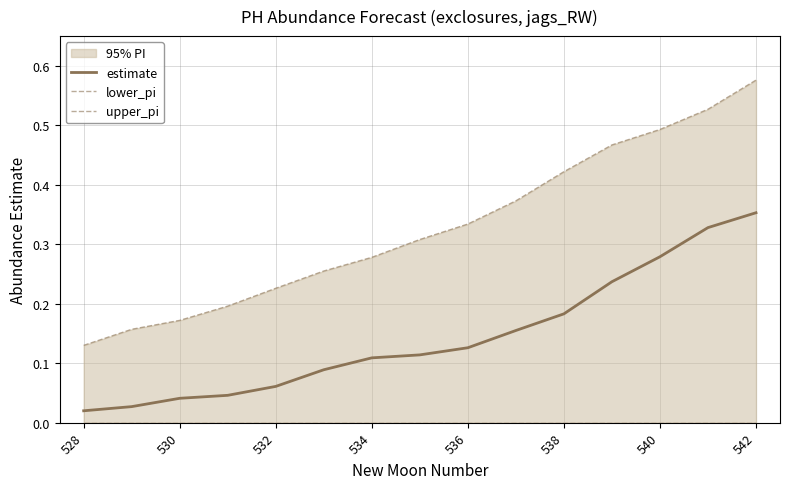

True or false: estimate and upper_pi intersect in this chart.

False